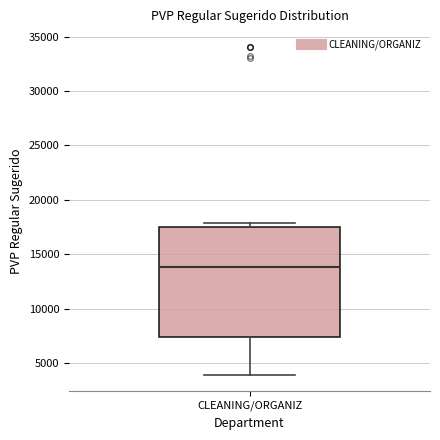

Where is the upper edge of the box for CLEANING/ORGANIZ on the y-axis? The values are not printed on the chart, so give them approximately, as read against the axis.

17500